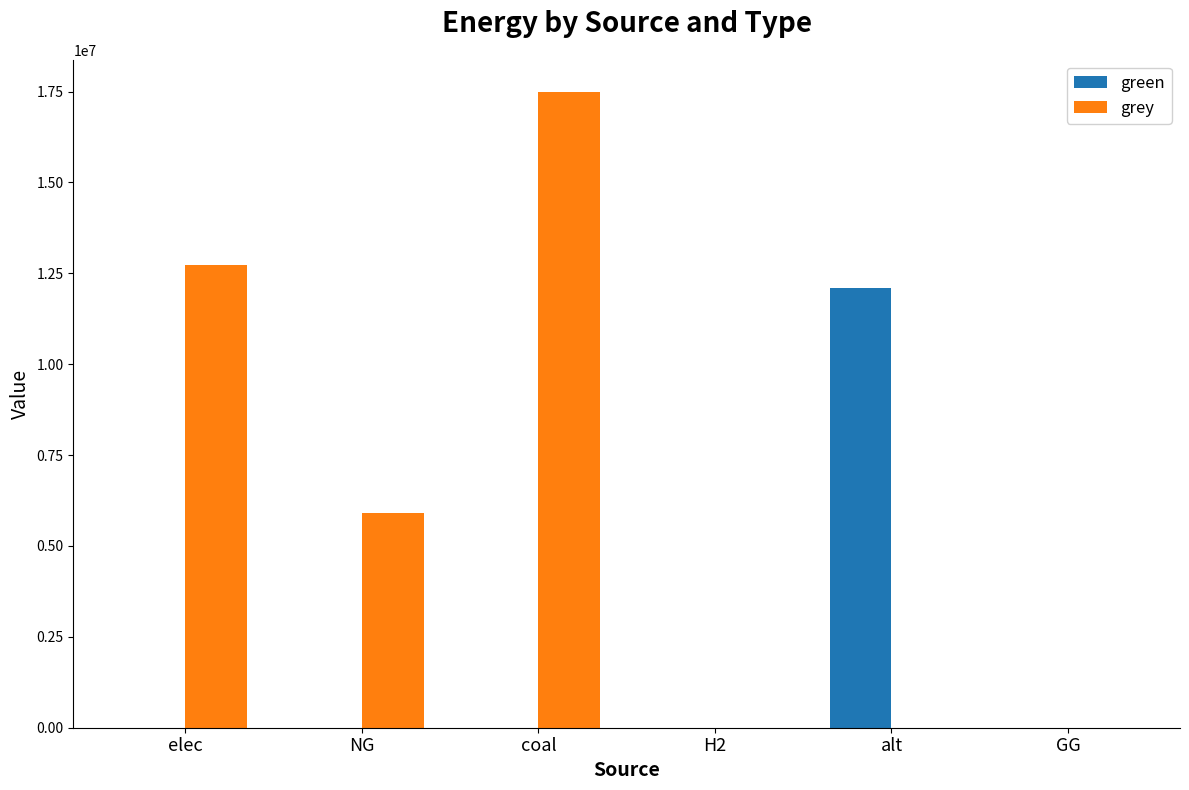

Which category has the highest value across all series?

coal